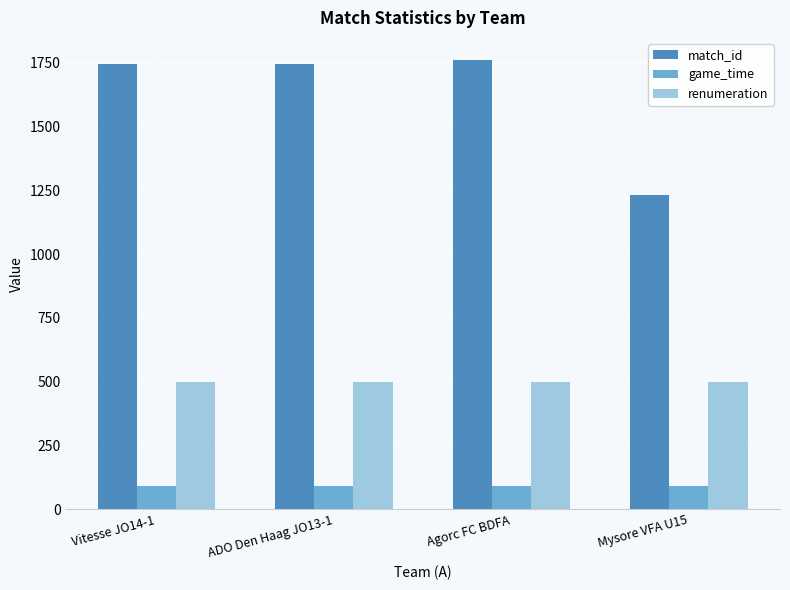

What is the sum of the renumeration values at Agorc FC BDFA and ADO Den Haag JO13-1?

1000